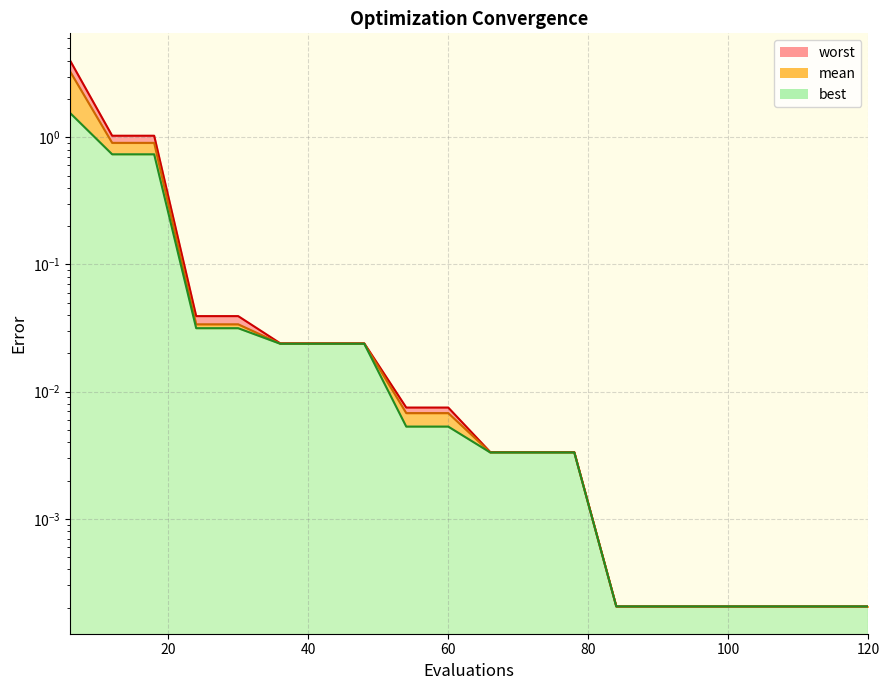

True or false: mean and worst cross at least once.

False